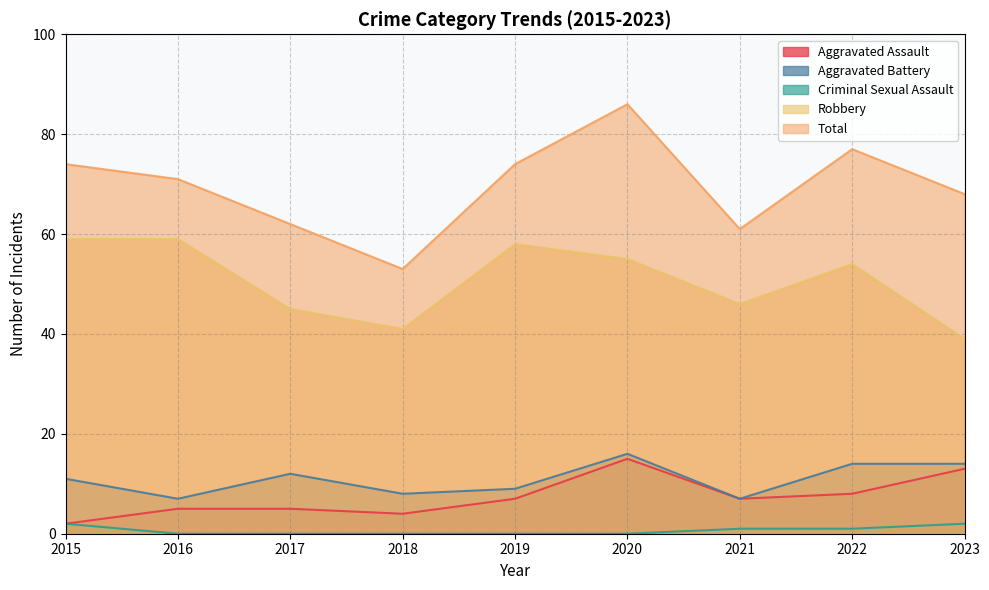

The Aggravated Assault series shows 8 at 2022. True or false?

True